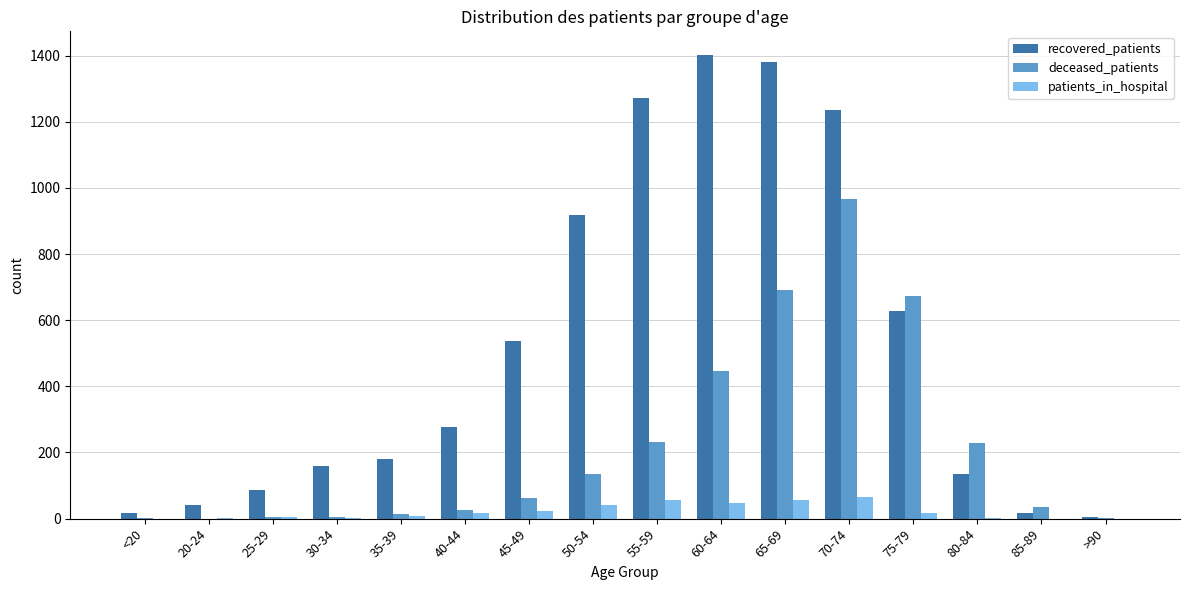

Which series changed the most between 50-54 and 85-89?

recovered_patients